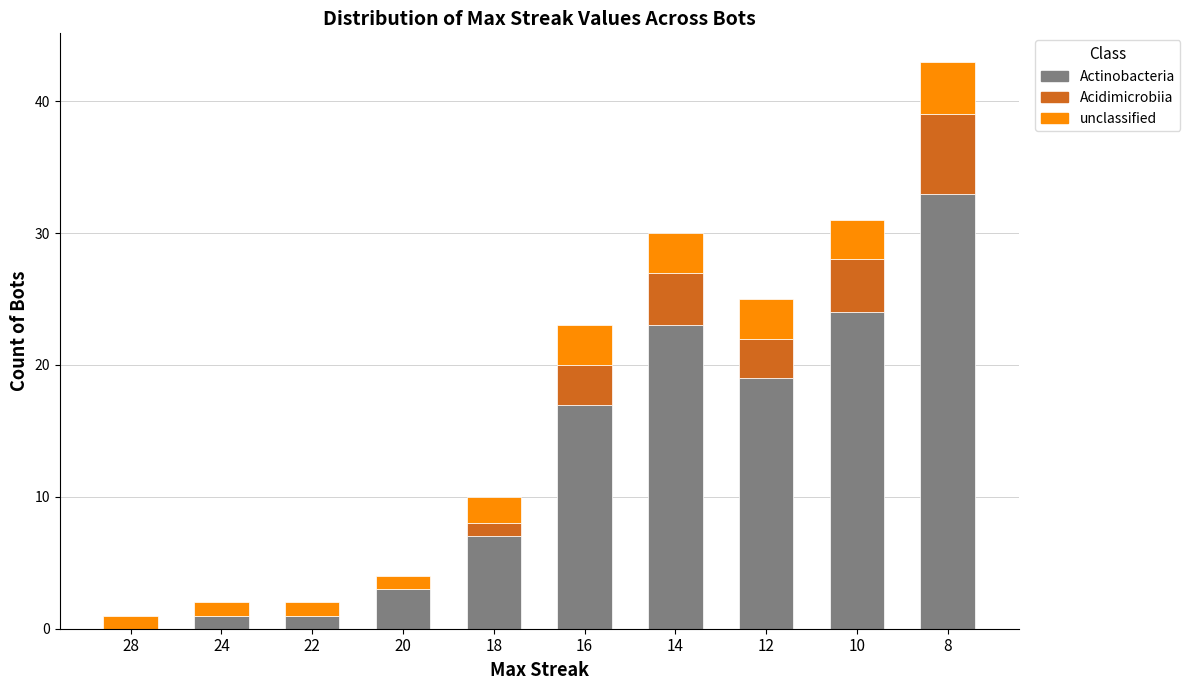

How many data points does each series have?

10